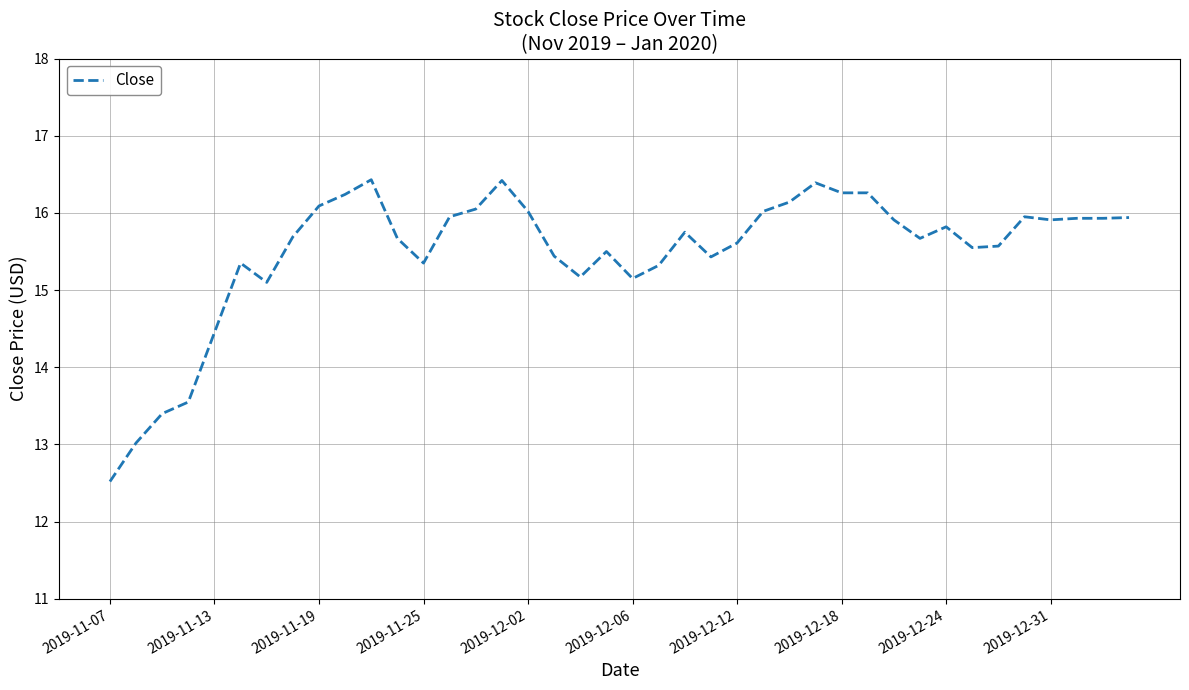

What is the difference between the maximum and minimum values?

3.9